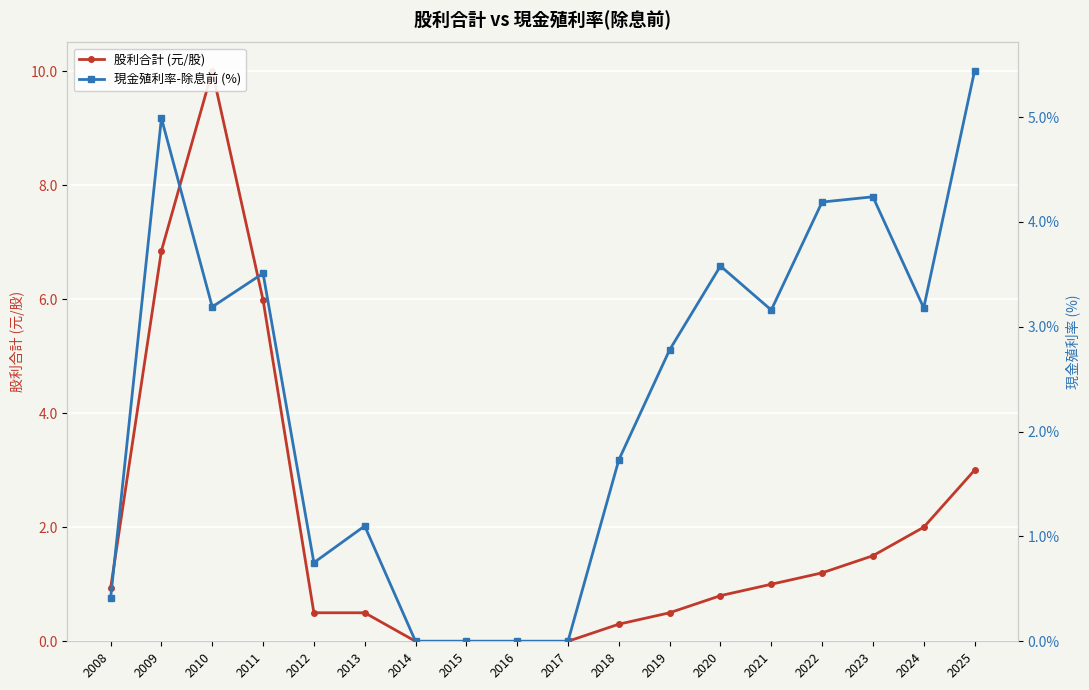

At which category does 現金殖利率-除息前 (%) reach its first local valley?

2010